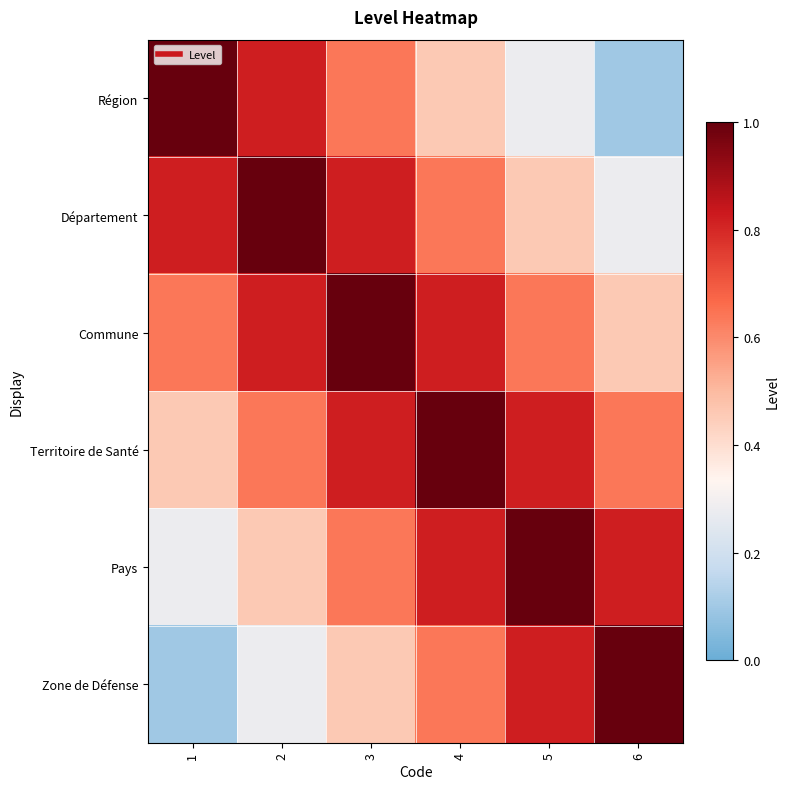

Reading left to right, extract all data points from this chart.

Région: 1=1.0	2=0.8	3=0.6	4=0.5	5=0.3	6=0.1
Département: 1=0.8	2=1.0	3=0.8	4=0.6	5=0.5	6=0.3
Commune: 1=0.6	2=0.8	3=1.0	4=0.8	5=0.6	6=0.5
Territoire de Santé: 1=0.5	2=0.6	3=0.8	4=1.0	5=0.8	6=0.6
Pays: 1=0.3	2=0.5	3=0.6	4=0.8	5=1.0	6=0.8
Zone de Défense: 1=0.1	2=0.3	3=0.5	4=0.6	5=0.8	6=1.0